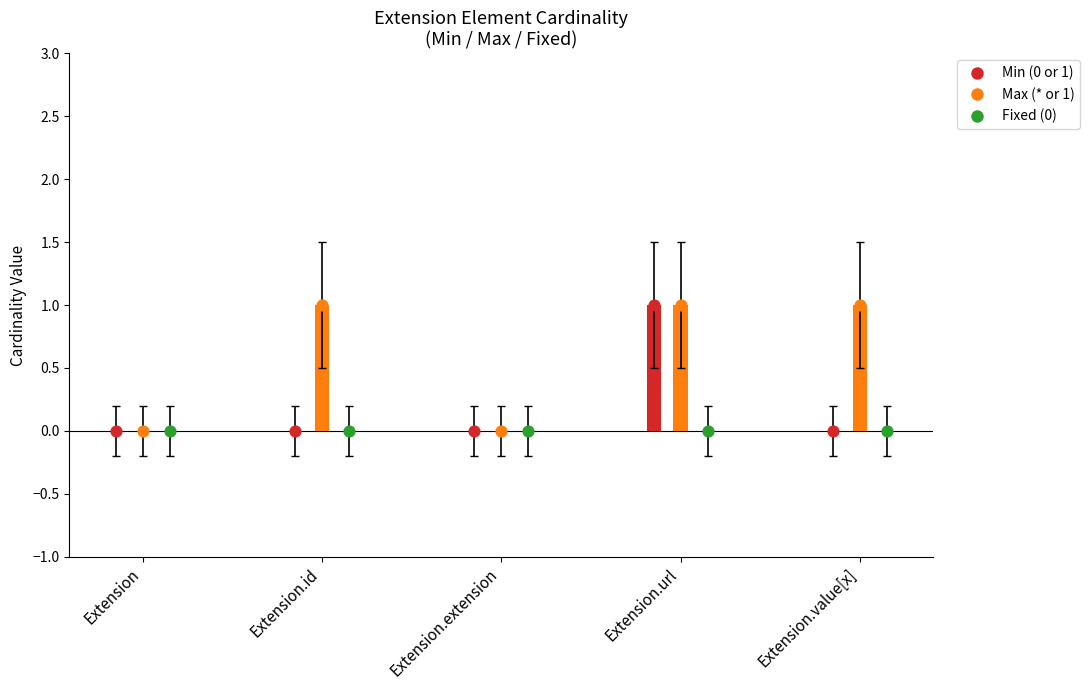

Which series has the largest Y range (max minus min)?

Min (0 or 1)